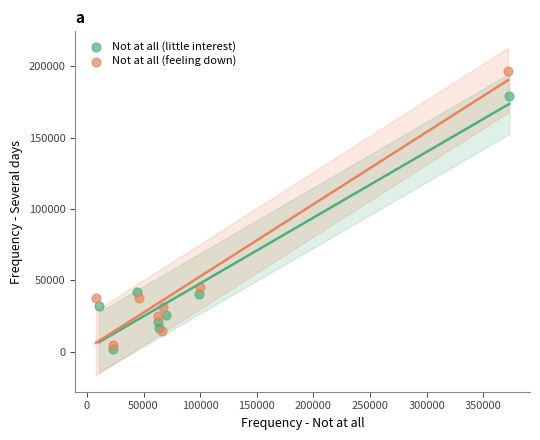

Which series reaches the maximum Y coordinate?

Not at all (feeling down)